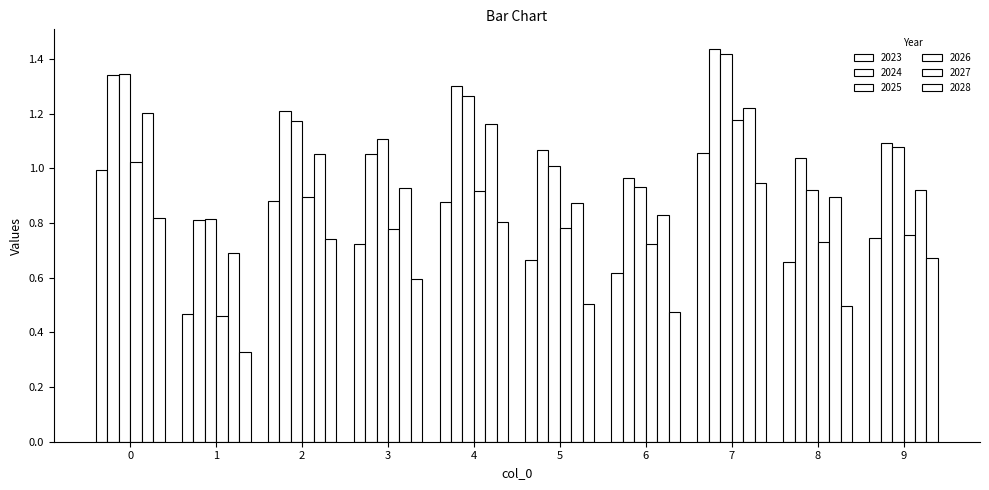

How many groups of bars are there?

10